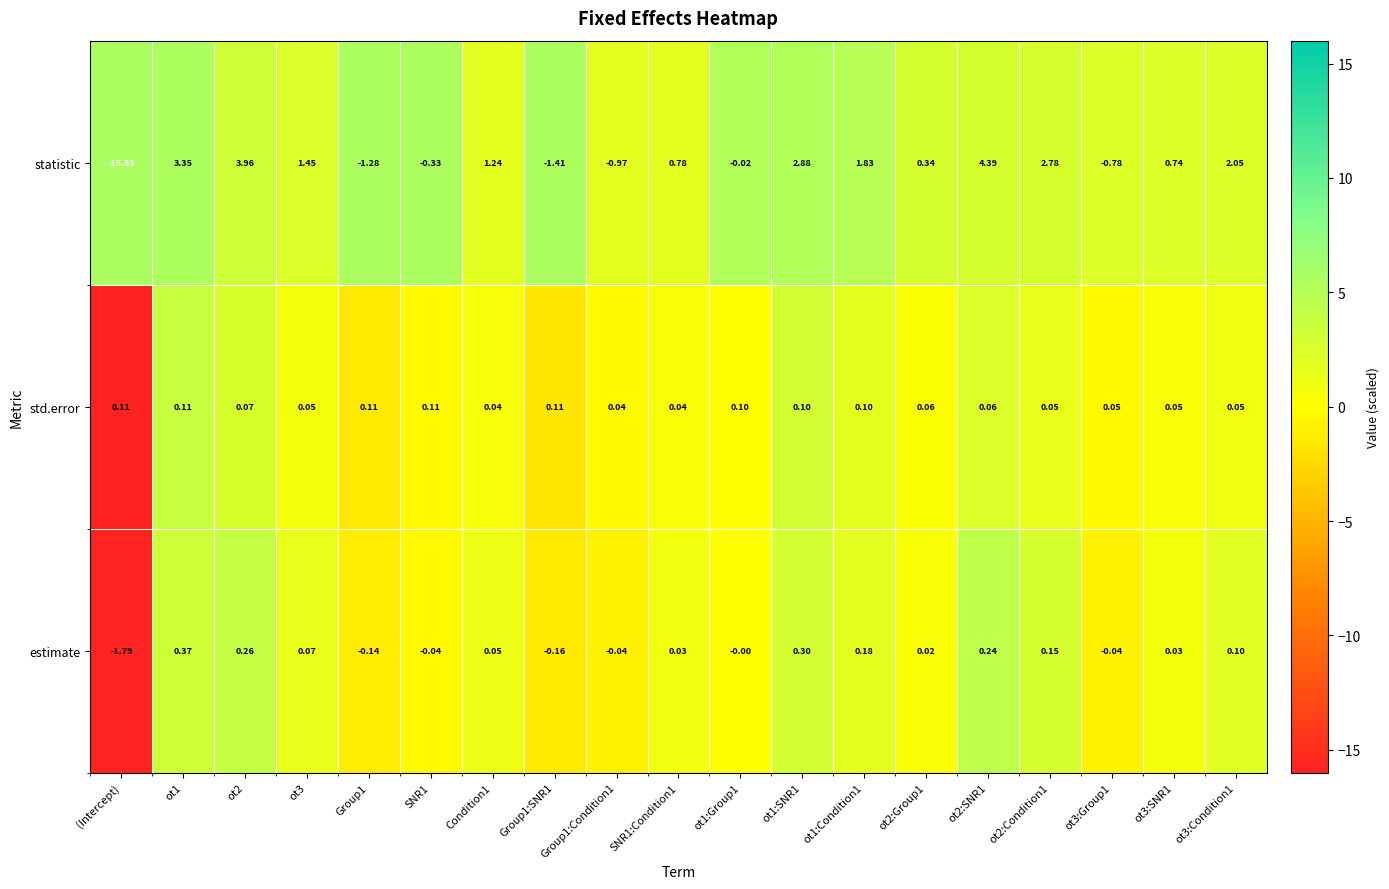

How many values in the statistic series exceed 0?

12